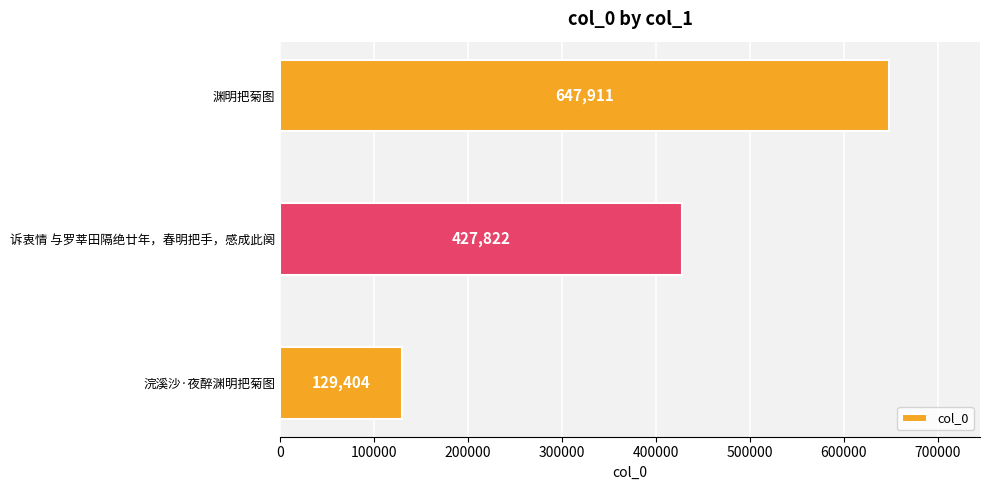

Does the chart contain any negative values?

No